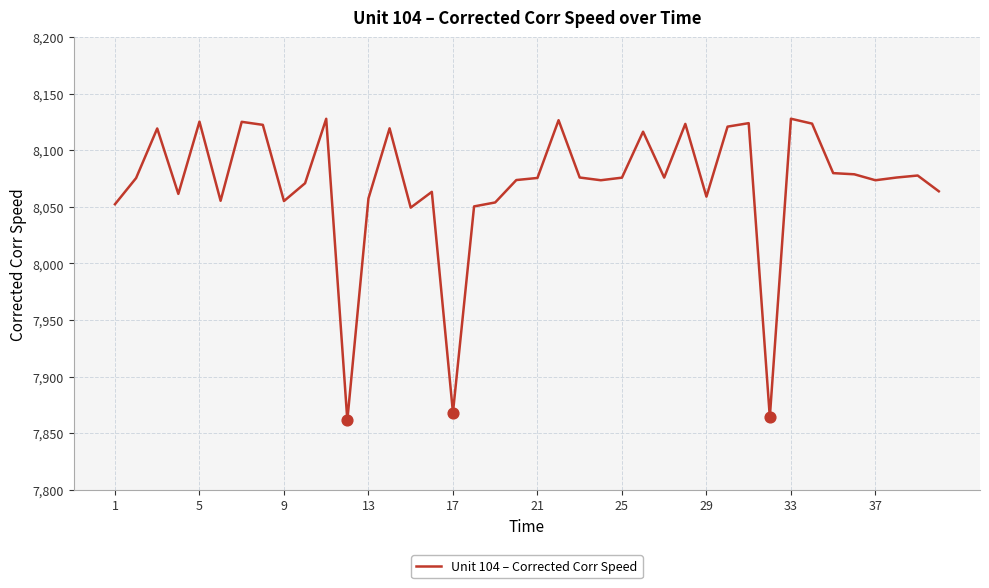

What is the difference between the maximum and minimum values?

266.4